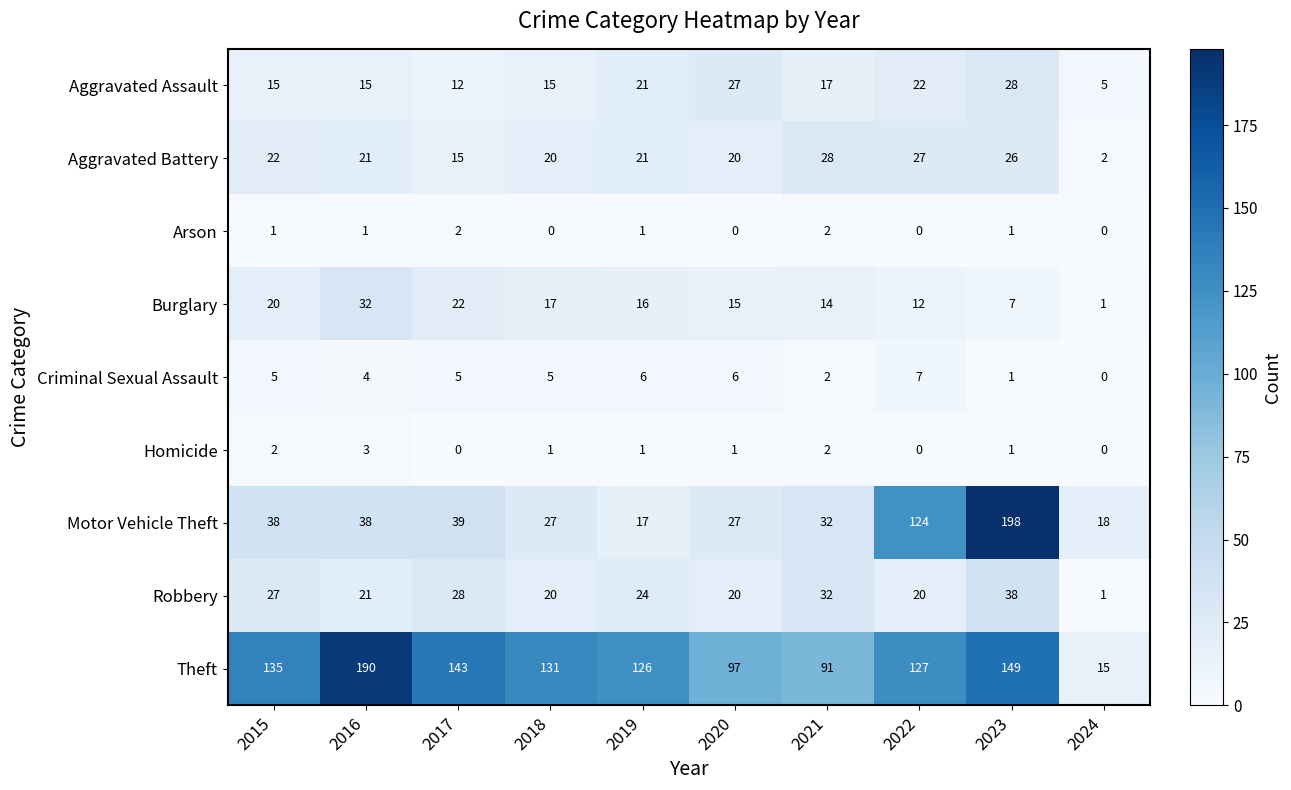

Which label corresponds to the largest value in the chart?

2023